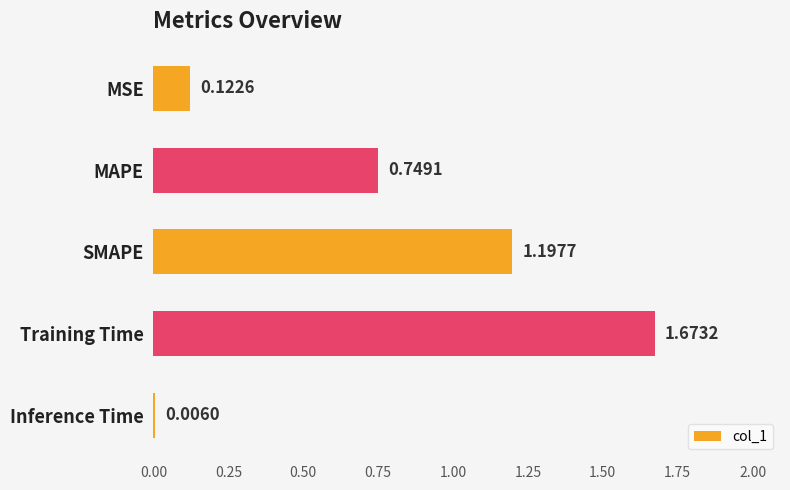

What is the sum of the values at MSE and Training Time?

1.8